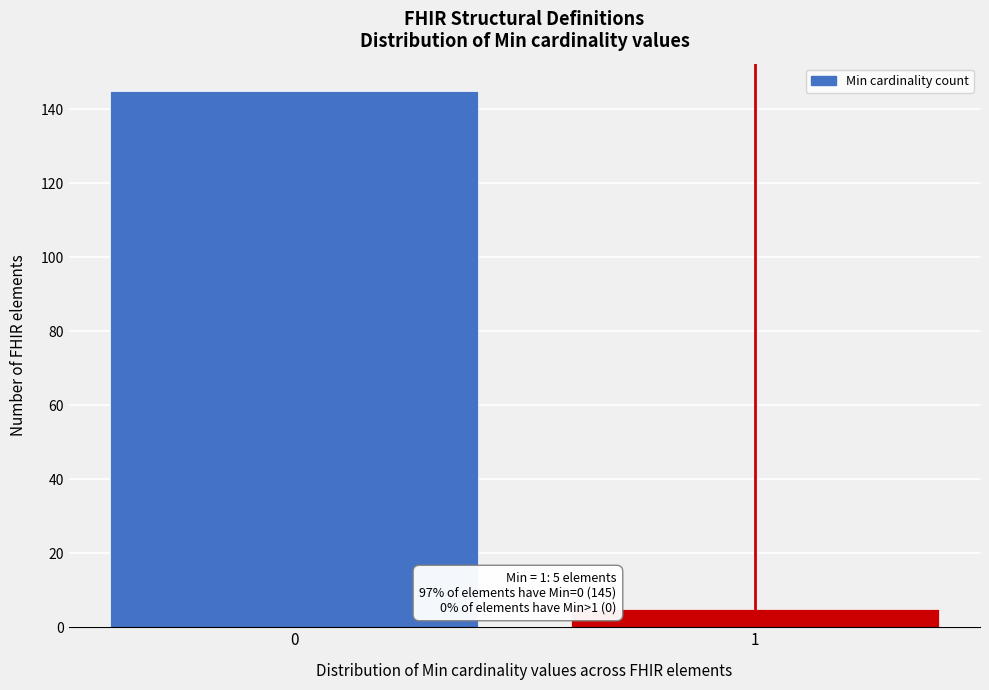

Reading left to right, list all the values displayed in this chart.

145	5